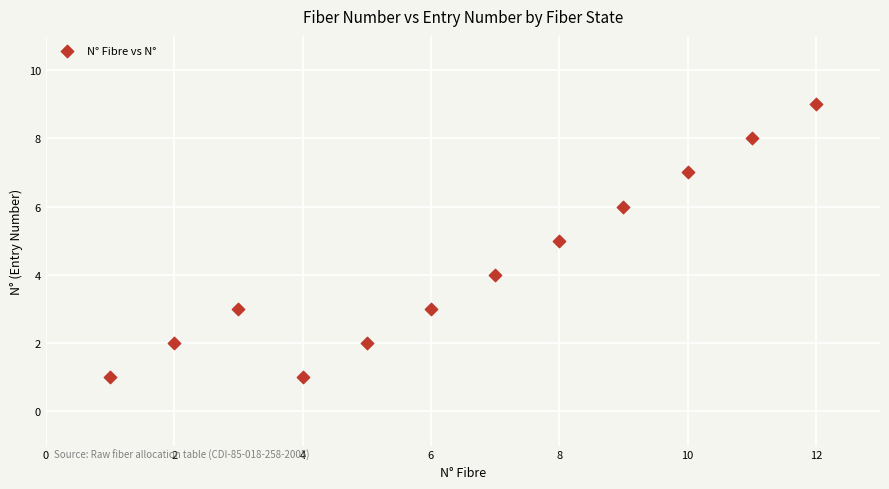

What is the average X value?

6